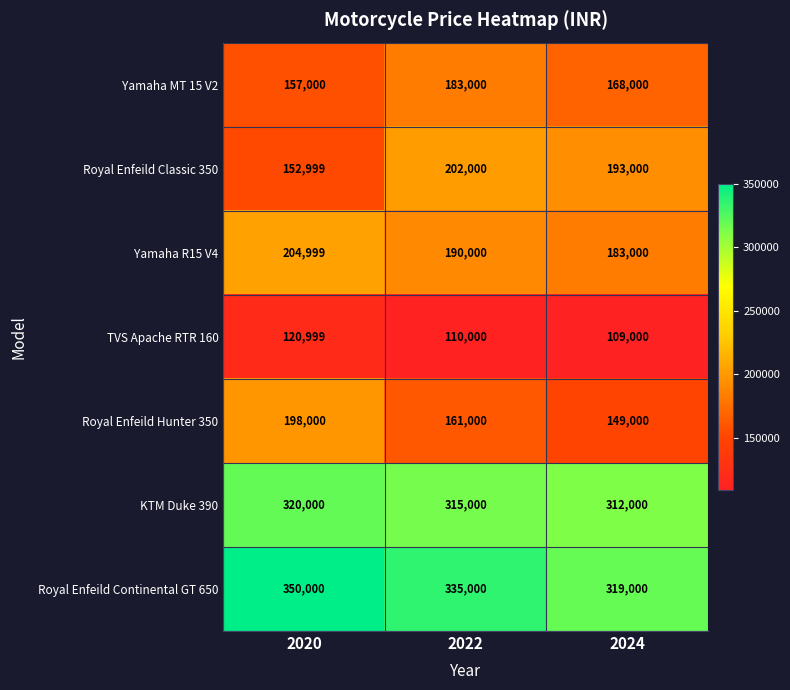

Reading right to left, extract all data points from this chart.

Yamaha MT 15 V2: 2024=168000	2022=183000	2020=157000
Royal Enfeild Classic 350: 2024=193000	2022=202000	2020=152999
Yamaha R15 V4: 2024=183000	2022=190000	2020=204999
TVS Apache RTR 160: 2024=109000	2022=110000	2020=120999
Royal Enfeild Hunter 350: 2024=149000	2022=161000	2020=198000
KTM Duke 390: 2024=312000	2022=315000	2020=320000
Royal Enfeild Continental GT 650: 2024=319000	2022=335000	2020=350000